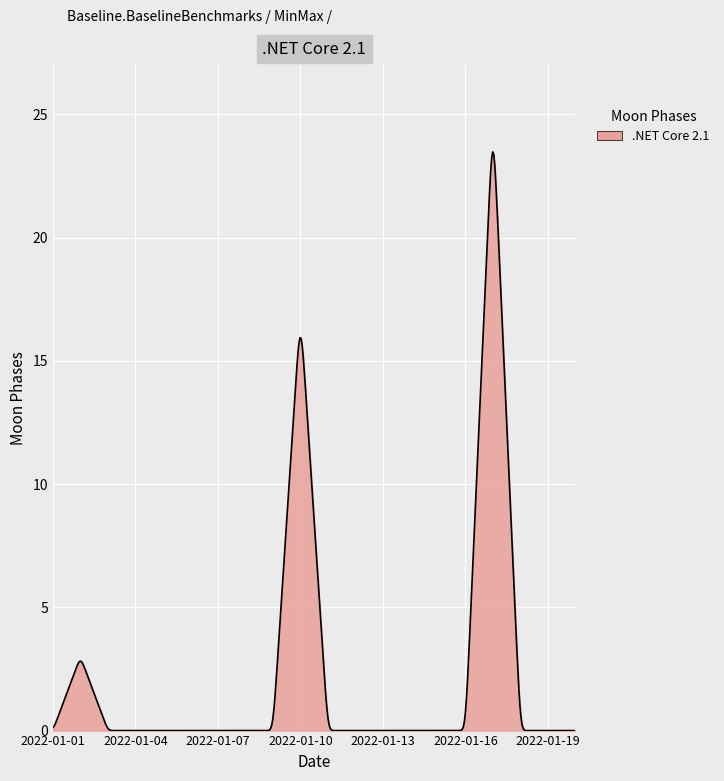

What is the maximum value shown in the chart?

23.5